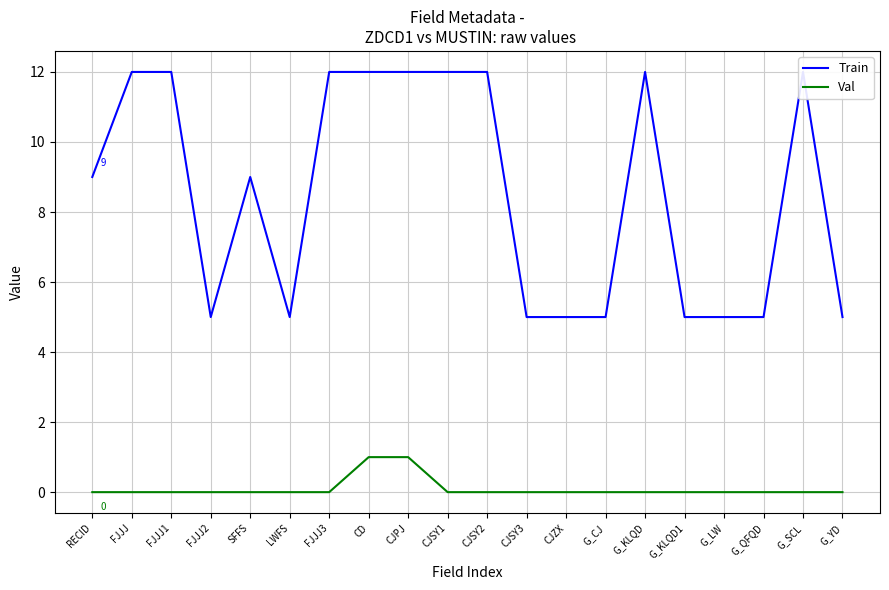

At which category is the sum across all series the highest?

CD